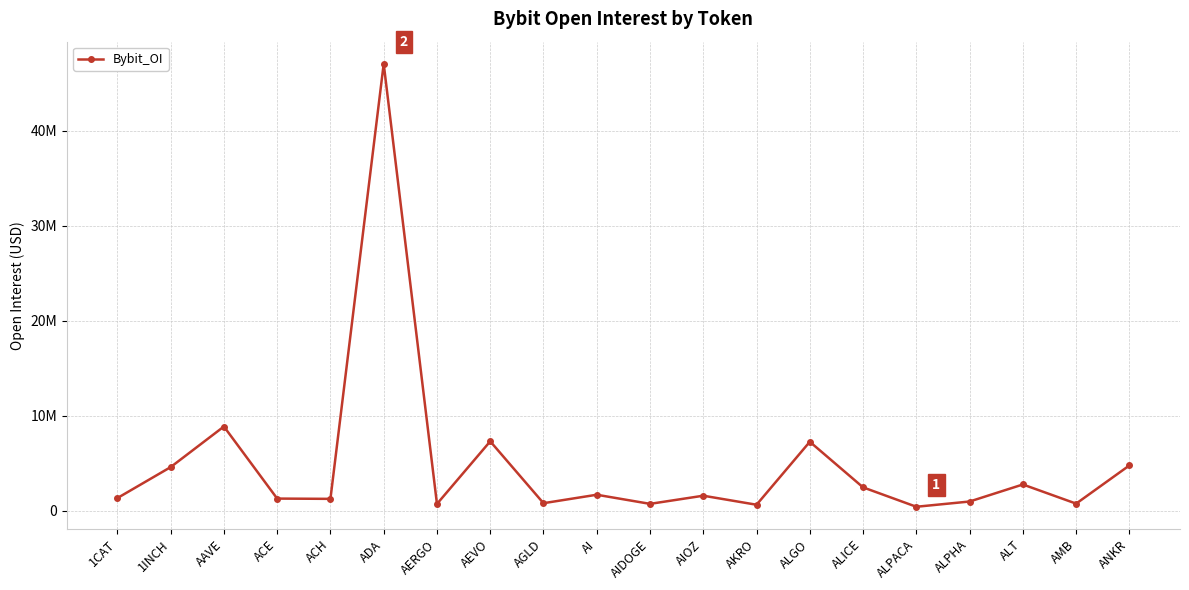

What is the difference between the maximum and minimum values?

46631821